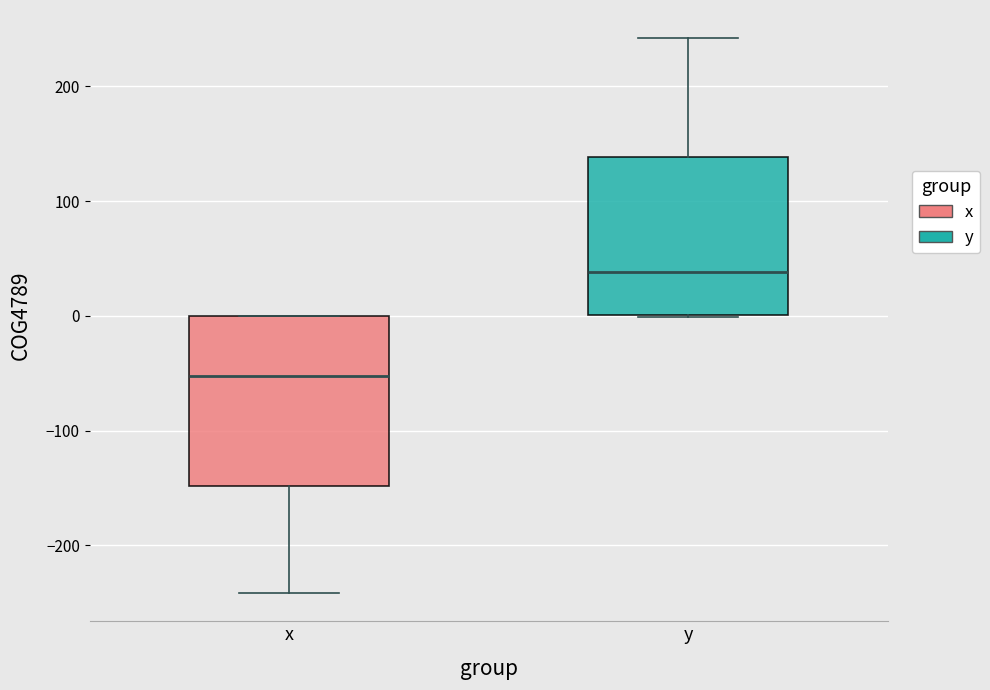

Where is the upper edge of the box for x on the y-axis? The values are not printed on the chart, so give them approximately, as read against the axis.

0